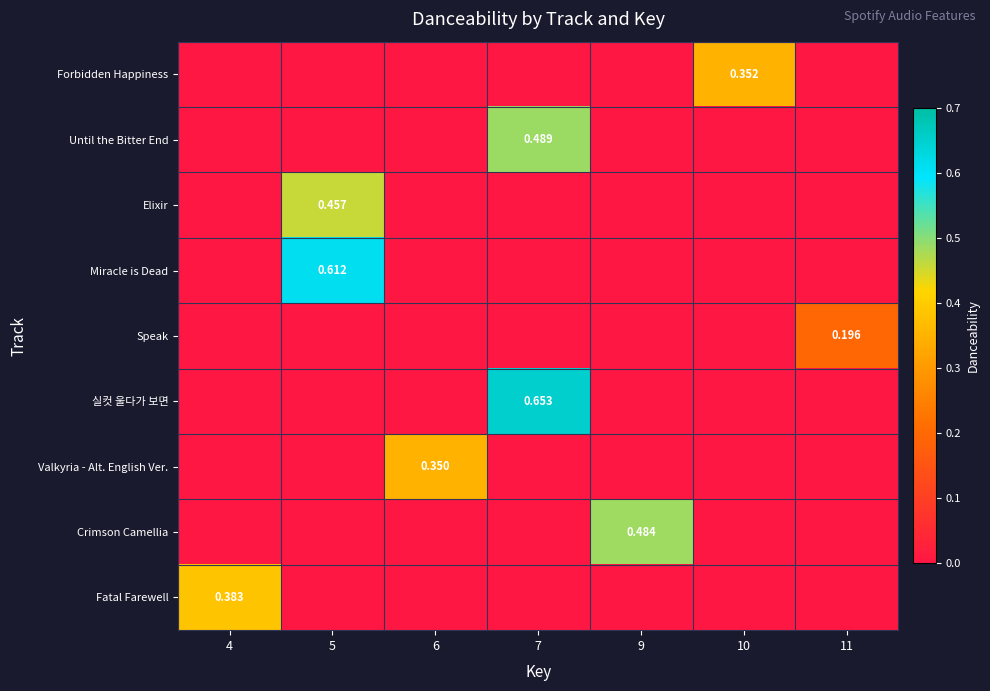

True or false: Forbidden Happiness has a value of -0.2 at 9.

False